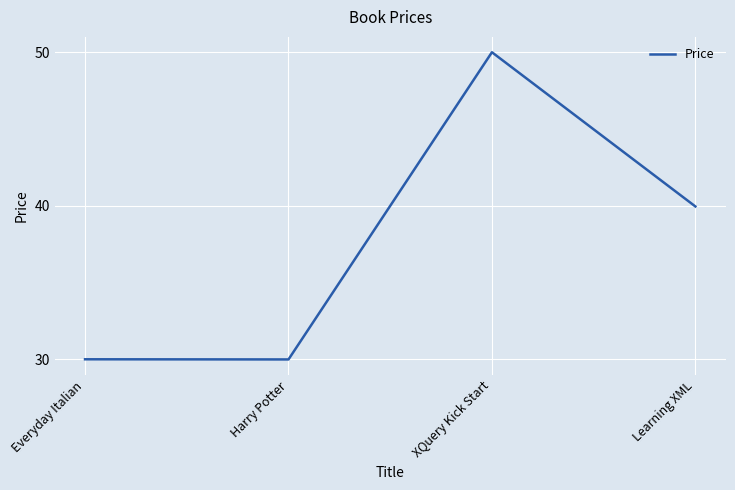

Where is the data nearest to the value 39?

Learning XML